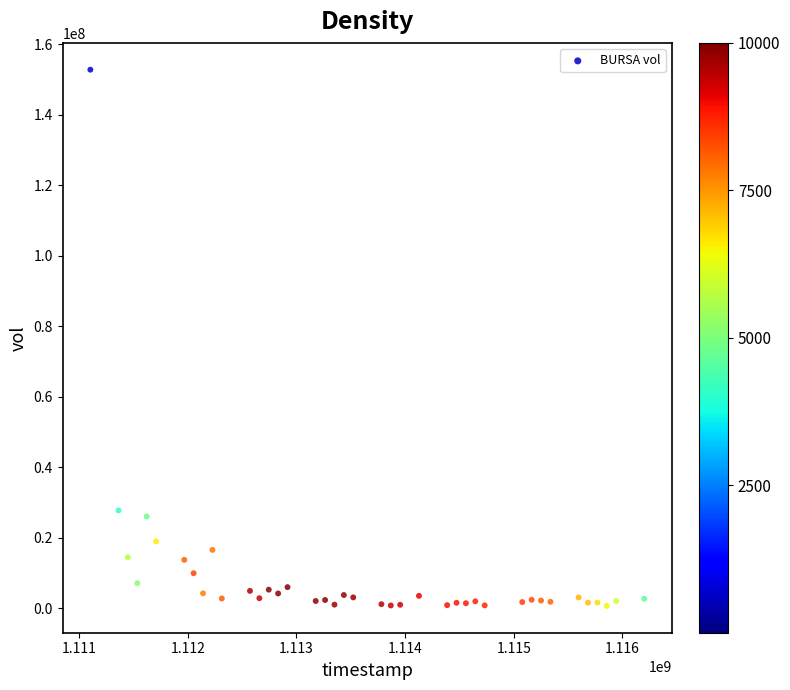

What is the range of Y values (max minus min)?

152135624